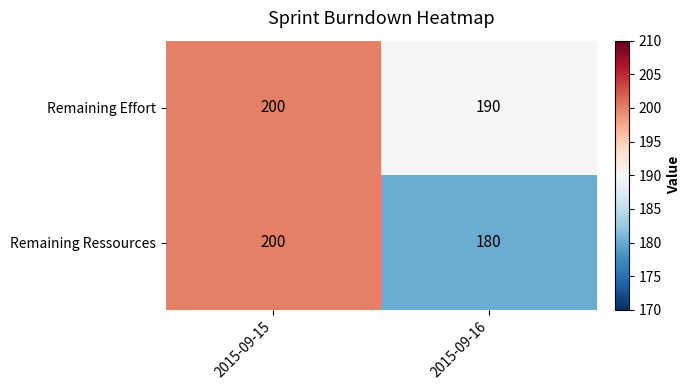

Which series has the largest total across all categories?

Remaining Effort